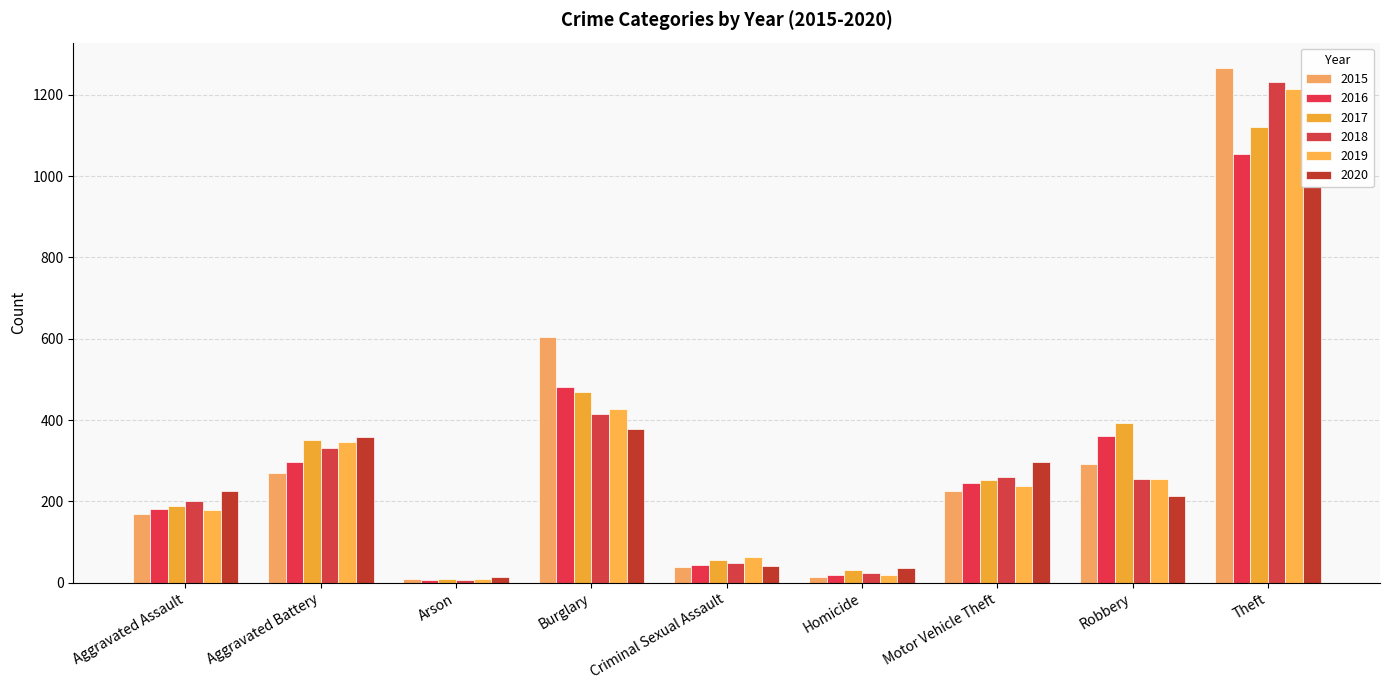

How many bars are there in each group?

6